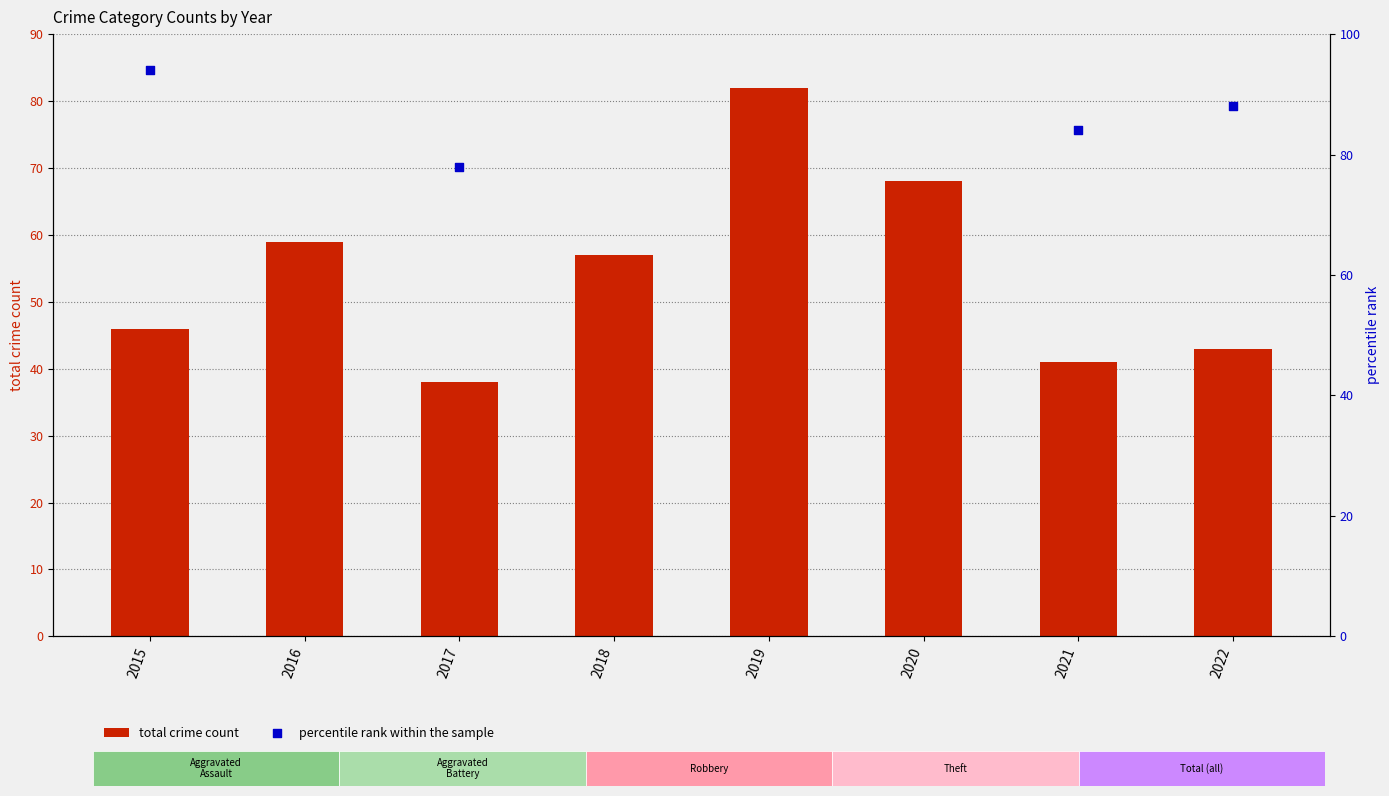

Which series reaches the minimum Y coordinate?

total crime count